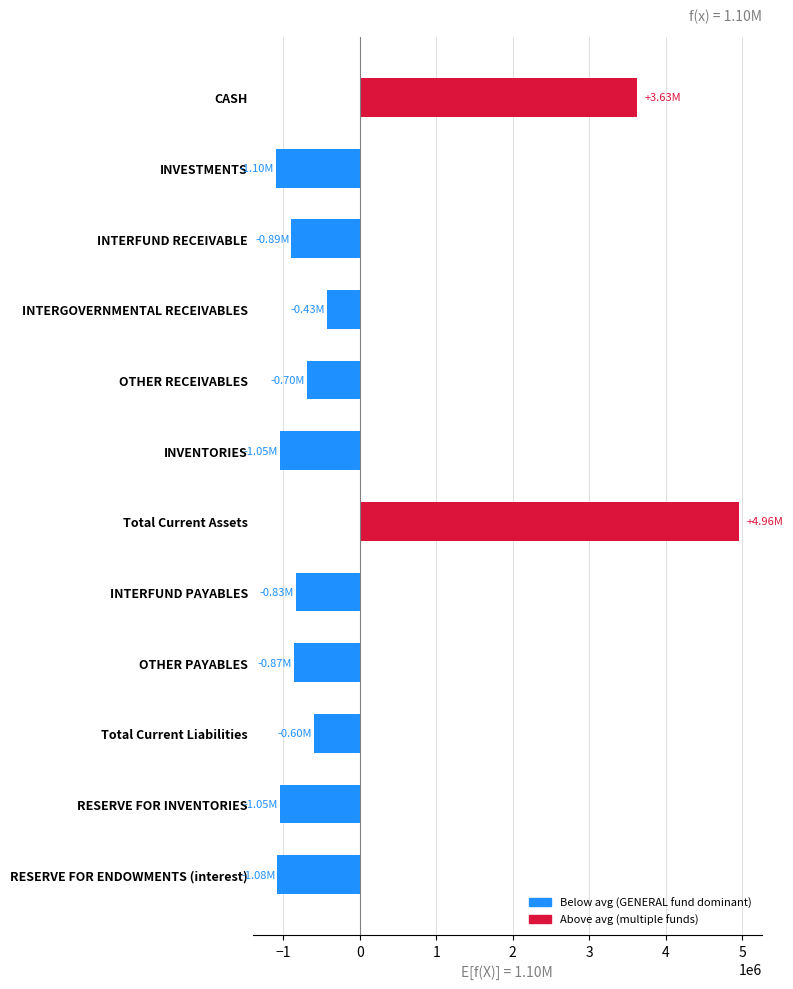

What is the difference between the maximum and minimum values?

6056747.0